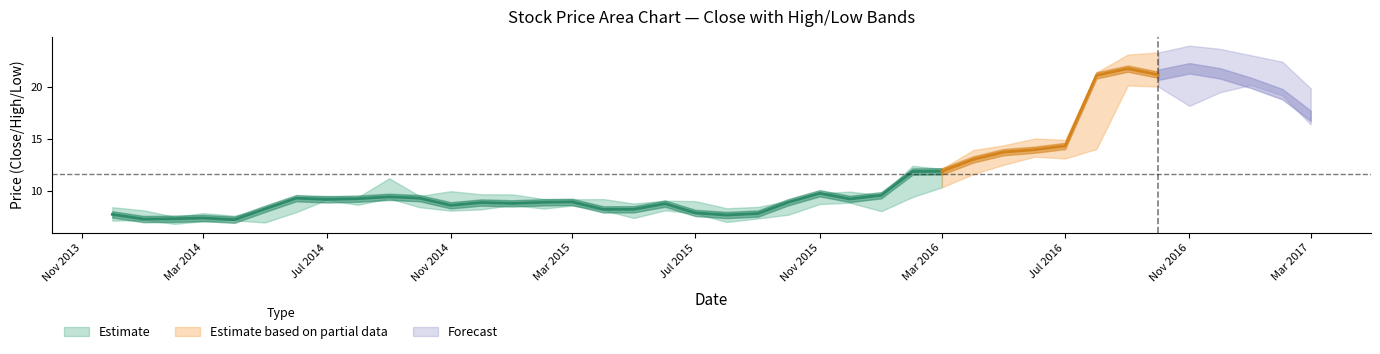

At how many categories does at least one series exceed 12?

14